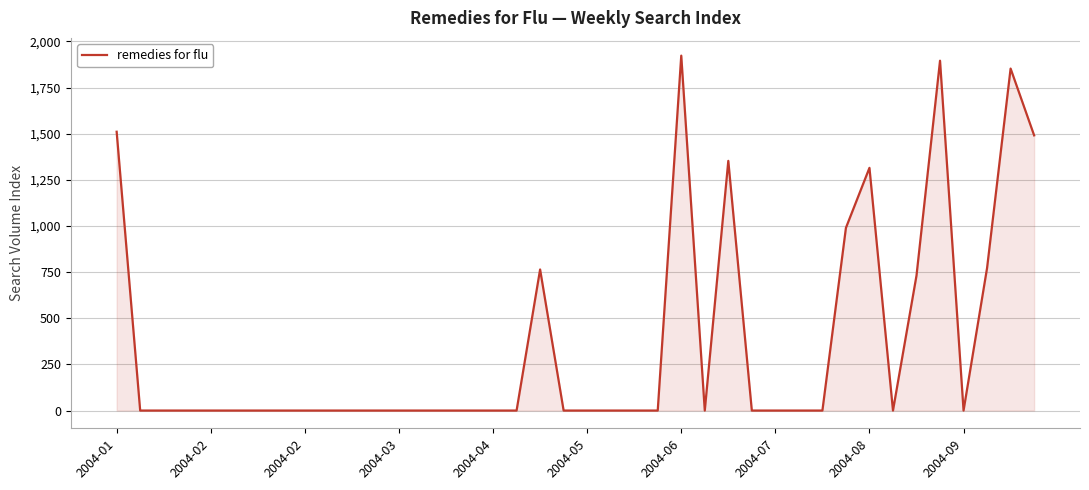

What is the greatest value displayed?

1922.7